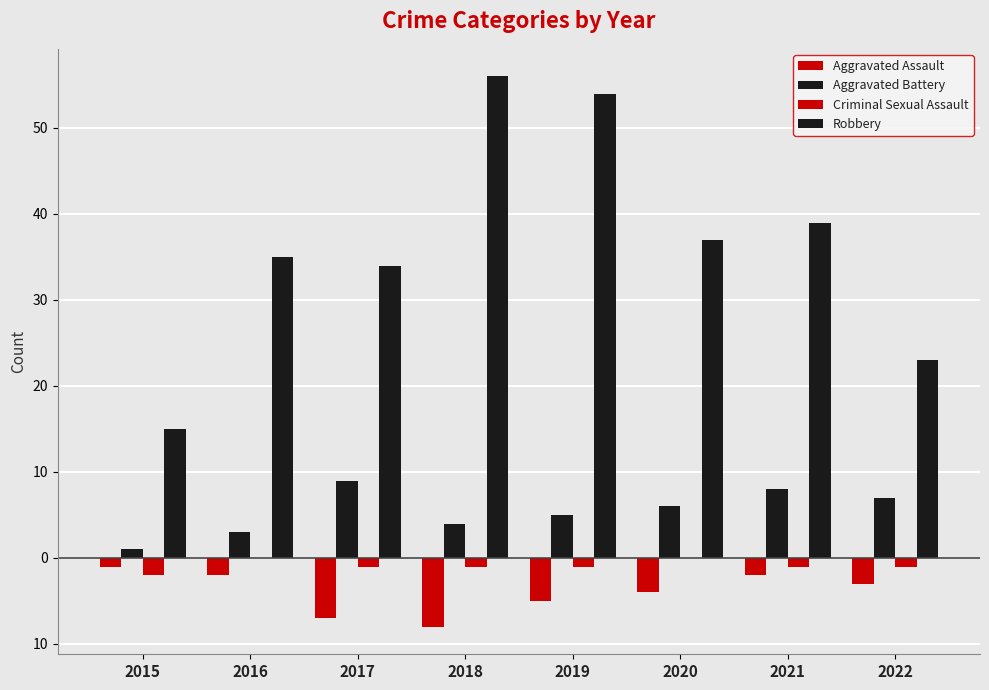

What is the total value across all series at 2020?

39